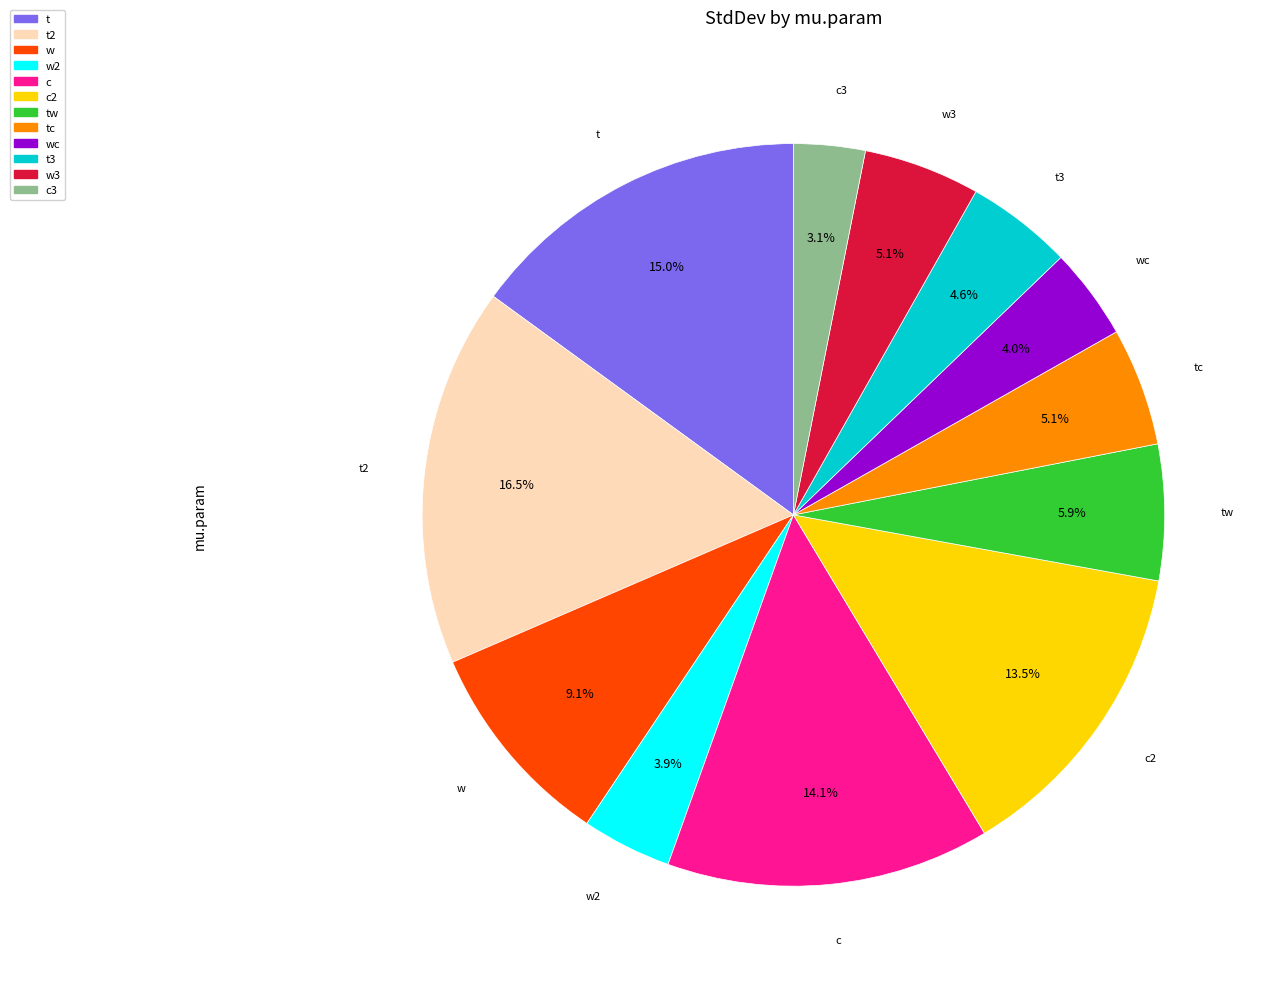

Is there a majority slice in this chart?

No